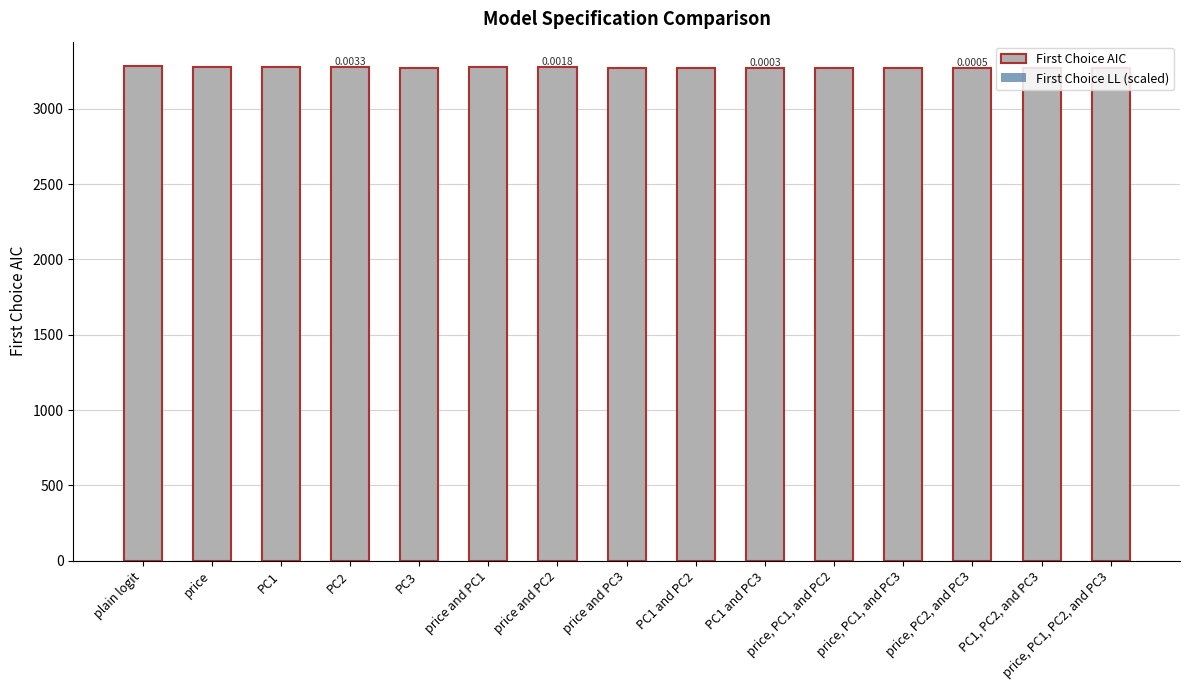

Rank the series at plain logit from lowest to highest value.

First Choice LL (scaled), First Choice AIC